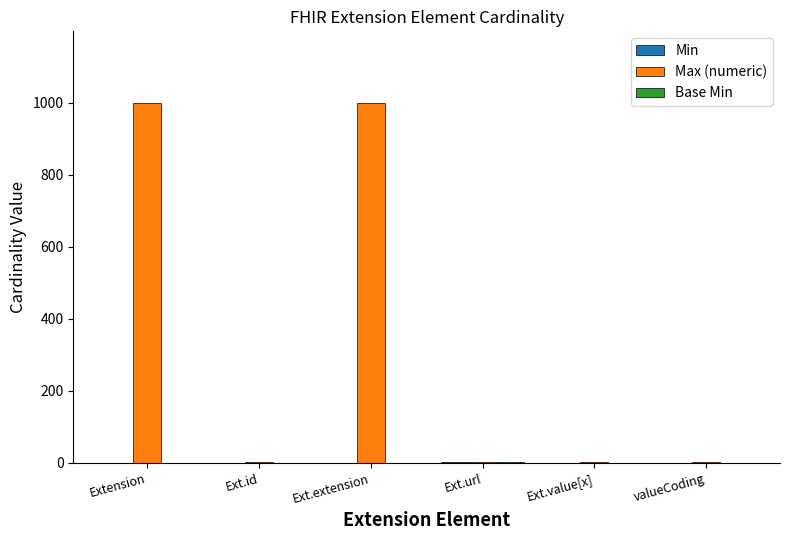

Is it true that Max (numeric) equals 490 at Ext.extension?

False